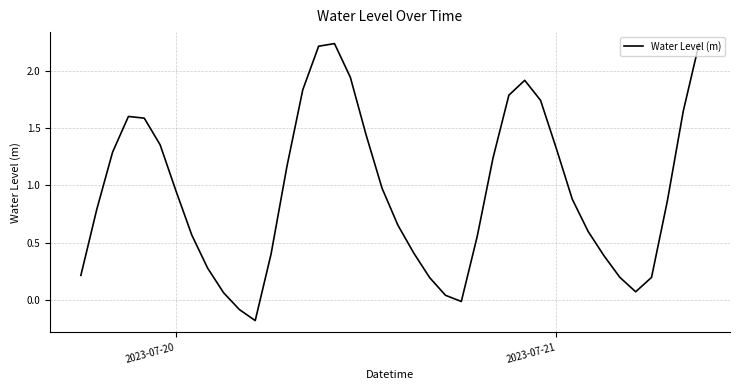

What is the difference between the maximum and minimum values?

2.4